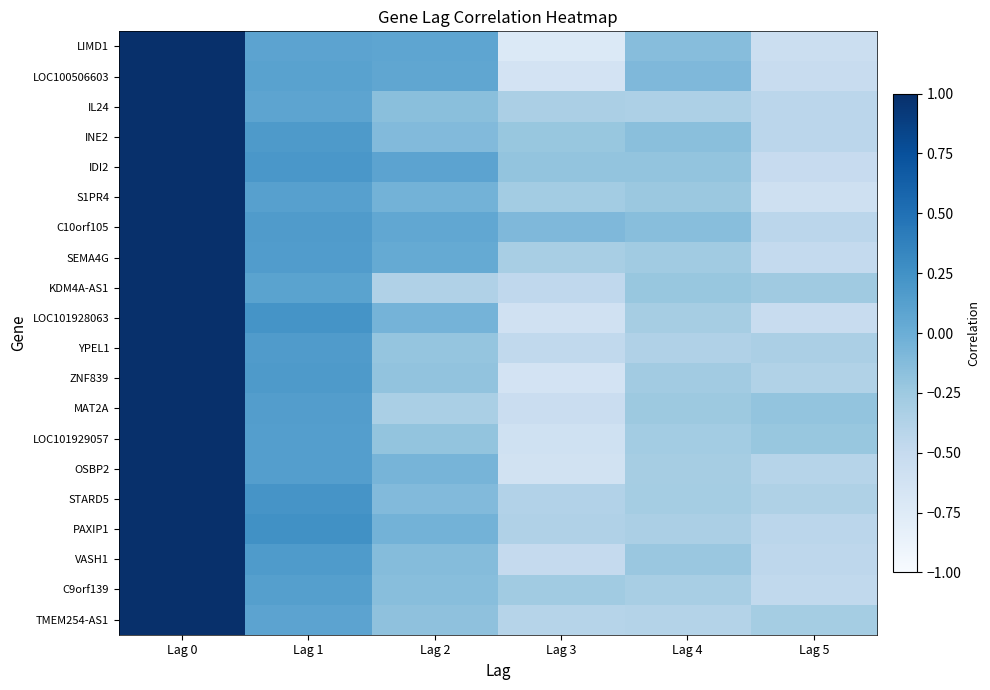

Reading left to right, list all the values displayed in this chart.

LIMD1: Lag 0=1.0	Lag 1=0.1	Lag 2=0.1	Lag 3=-0.7	Lag 4=-0.1	Lag 5=-0.6
LOC100506603: Lag 0=1.0	Lag 1=0.1	Lag 2=0.1	Lag 3=-0.6	Lag 4=-0.1	Lag 5=-0.5
IL24: Lag 0=1.0	Lag 1=0.1	Lag 2=-0.2	Lag 3=-0.3	Lag 4=-0.4	Lag 5=-0.4
INE2: Lag 0=1.0	Lag 1=0.2	Lag 2=-0.1	Lag 3=-0.2	Lag 4=-0.2	Lag 5=-0.4
IDI2: Lag 0=1.0	Lag 1=0.2	Lag 2=0.1	Lag 3=-0.2	Lag 4=-0.2	Lag 5=-0.5
S1PR4: Lag 0=1.0	Lag 1=0.1	Lag 2=-0.0	Lag 3=-0.3	Lag 4=-0.2	Lag 5=-0.6
C10orf105: Lag 0=1.0	Lag 1=0.2	Lag 2=0.1	Lag 3=-0.1	Lag 4=-0.1	Lag 5=-0.4
SEMA4G: Lag 0=1.0	Lag 1=0.2	Lag 2=0.0	Lag 3=-0.3	Lag 4=-0.3	Lag 5=-0.5
KDM4A-AS1: Lag 0=1.0	Lag 1=0.1	Lag 2=-0.4	Lag 3=-0.5	Lag 4=-0.2	Lag 5=-0.3
LOC101928063: Lag 0=1.0	Lag 1=0.2	Lag 2=-0.0	Lag 3=-0.6	Lag 4=-0.3	Lag 5=-0.5
YPEL1: Lag 0=1.0	Lag 1=0.2	Lag 2=-0.2	Lag 3=-0.5	Lag 4=-0.4	Lag 5=-0.3
ZNF839: Lag 0=1.0	Lag 1=0.2	Lag 2=-0.2	Lag 3=-0.6	Lag 4=-0.3	Lag 5=-0.4
MAT2A: Lag 0=1.0	Lag 1=0.1	Lag 2=-0.3	Lag 3=-0.5	Lag 4=-0.2	Lag 5=-0.2
LOC101929057: Lag 0=1.0	Lag 1=0.1	Lag 2=-0.2	Lag 3=-0.6	Lag 4=-0.3	Lag 5=-0.2
OSBP2: Lag 0=1.0	Lag 1=0.1	Lag 2=-0.1	Lag 3=-0.6	Lag 4=-0.3	Lag 5=-0.4
STARD5: Lag 0=1.0	Lag 1=0.2	Lag 2=-0.1	Lag 3=-0.4	Lag 4=-0.3	Lag 5=-0.4
PAXIP1: Lag 0=1.0	Lag 1=0.3	Lag 2=-0.0	Lag 3=-0.4	Lag 4=-0.3	Lag 5=-0.4
VASH1: Lag 0=1.0	Lag 1=0.2	Lag 2=-0.1	Lag 3=-0.5	Lag 4=-0.2	Lag 5=-0.4
C9orf139: Lag 0=1.0	Lag 1=0.1	Lag 2=-0.1	Lag 3=-0.3	Lag 4=-0.3	Lag 5=-0.5
TMEM254-AS1: Lag 0=1.0	Lag 1=0.1	Lag 2=-0.2	Lag 3=-0.4	Lag 4=-0.4	Lag 5=-0.3